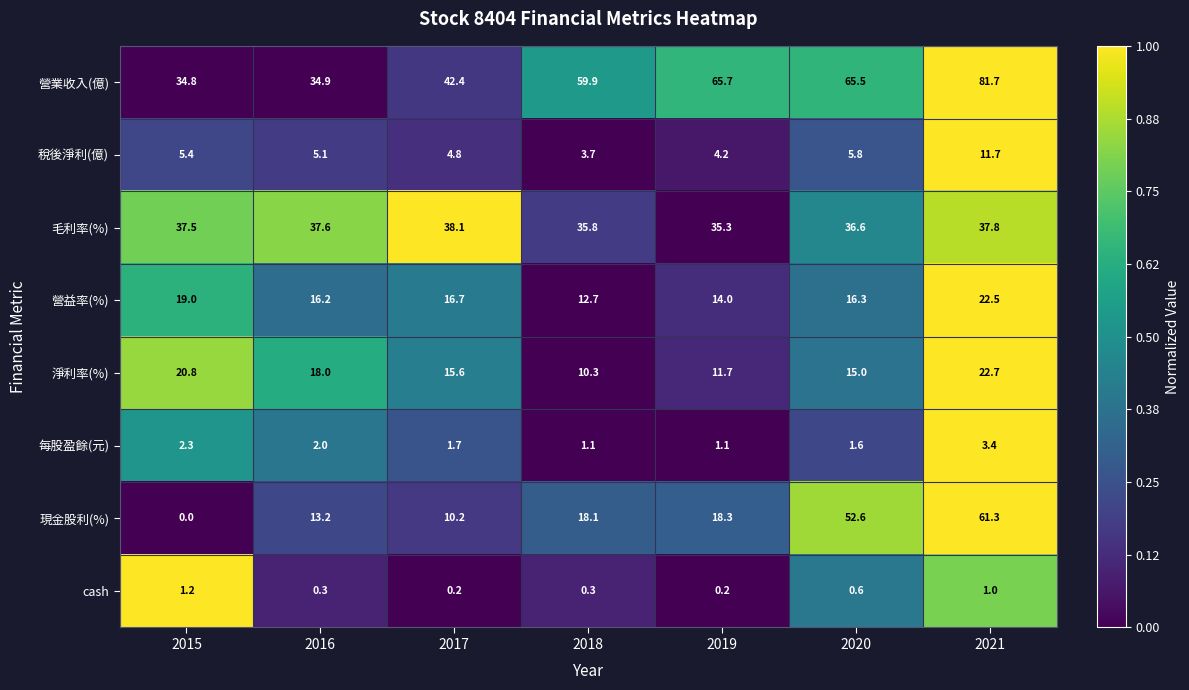

What is the total value across all series at 2017?

129.7